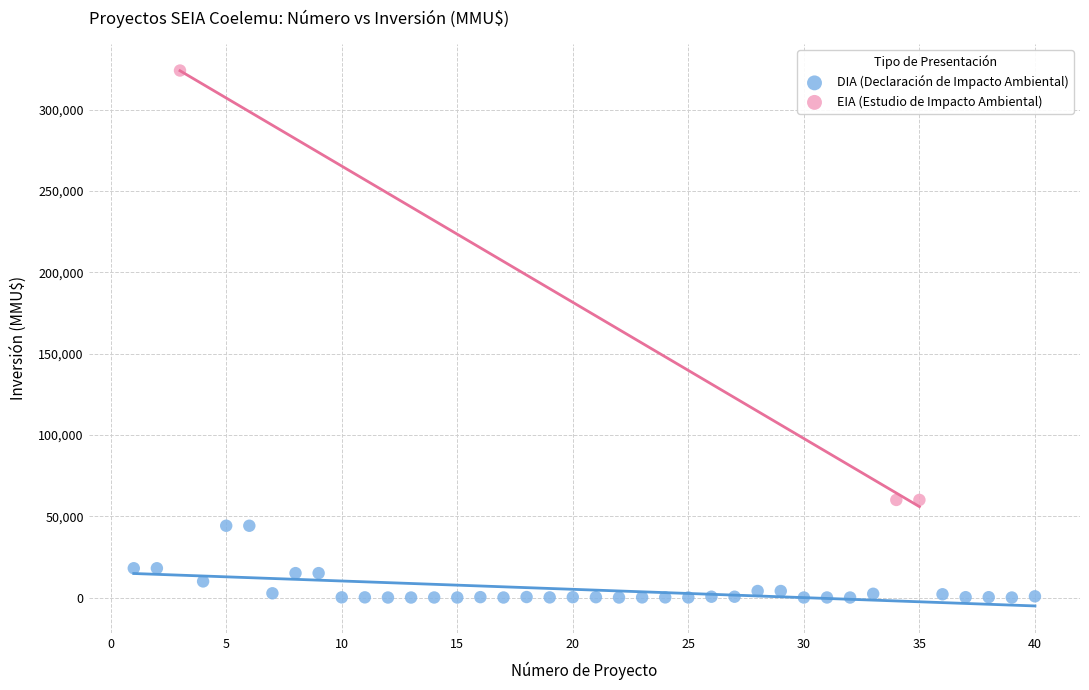

Which series has the largest Y range (max minus min)?

EIA (Estudio de Impacto Ambiental)